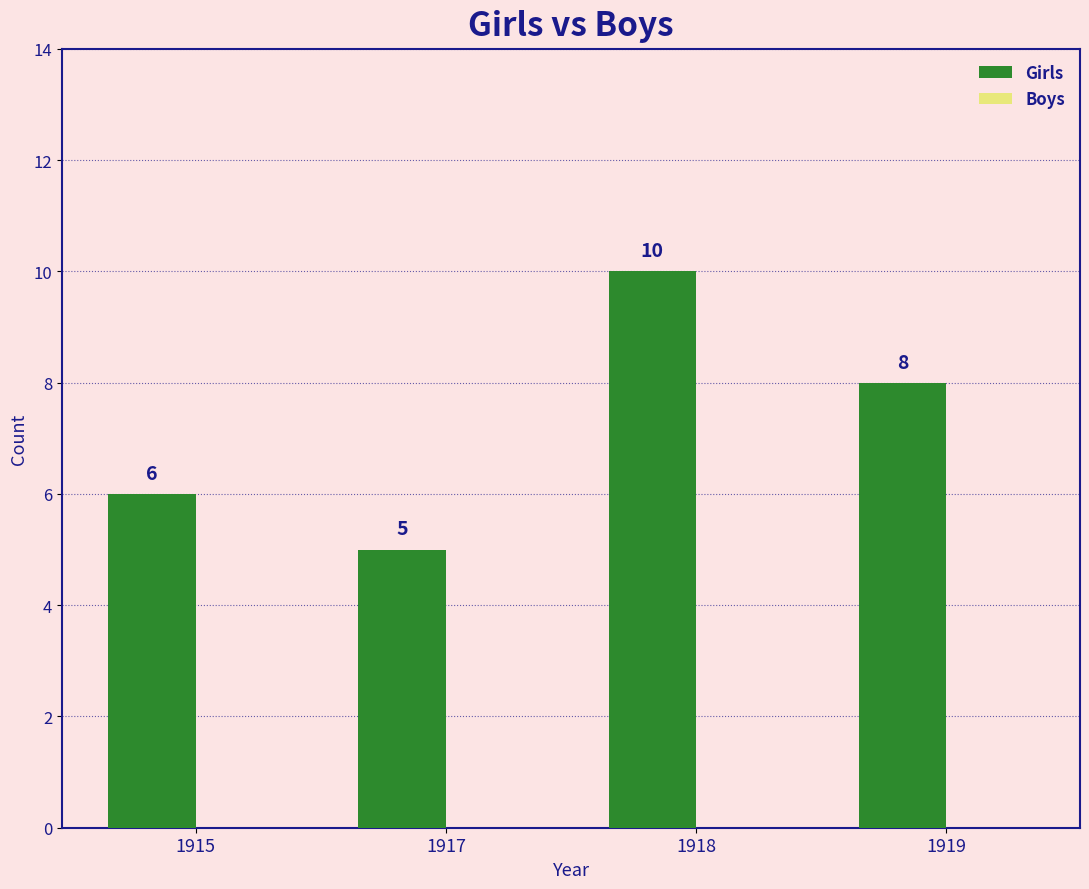

Between 1919 and 1915, which is larger?

1919